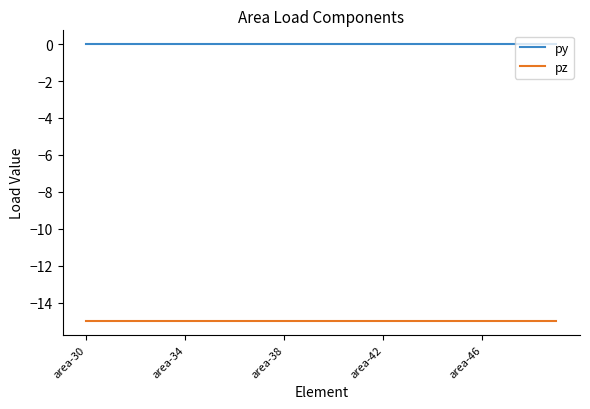

What is the minimum value shown in the chart?

-15